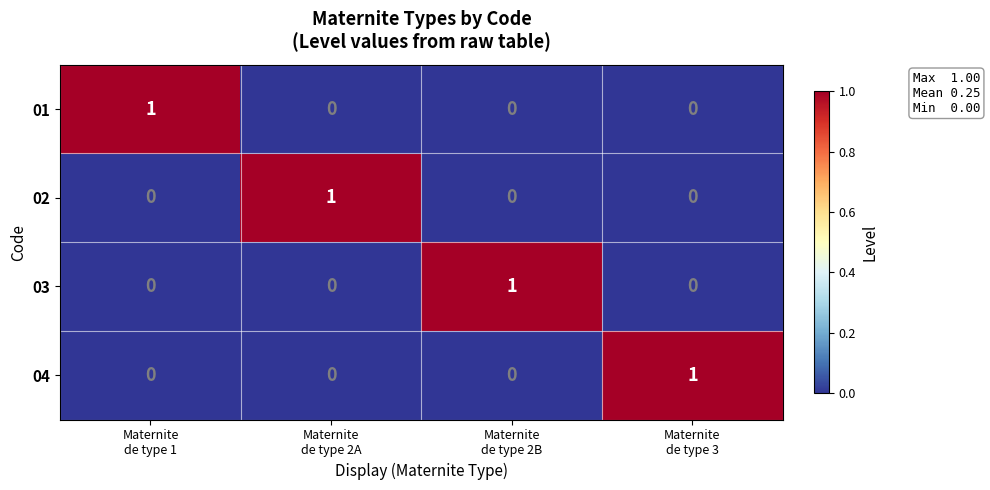

Reading left to right, list all the values displayed in this chart.

01: 1	0	0	0
02: 0	1	0	0
03: 0	0	1	0
04: 0	0	0	1